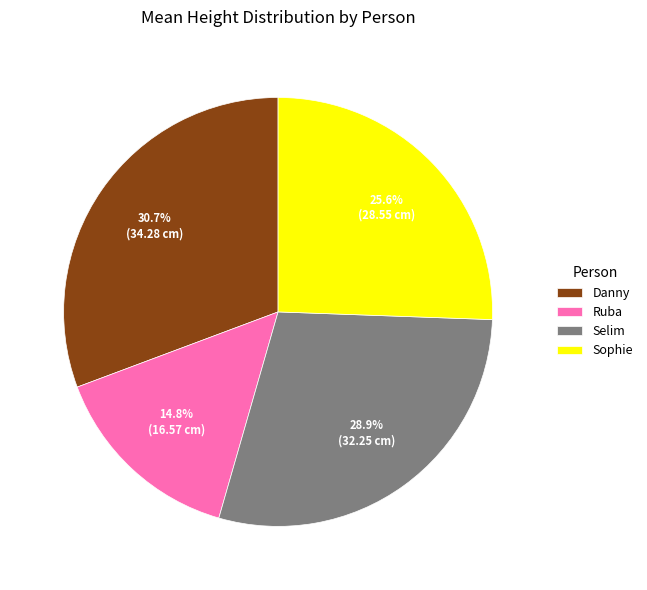

Which category has the biggest portion of the pie?

Danny